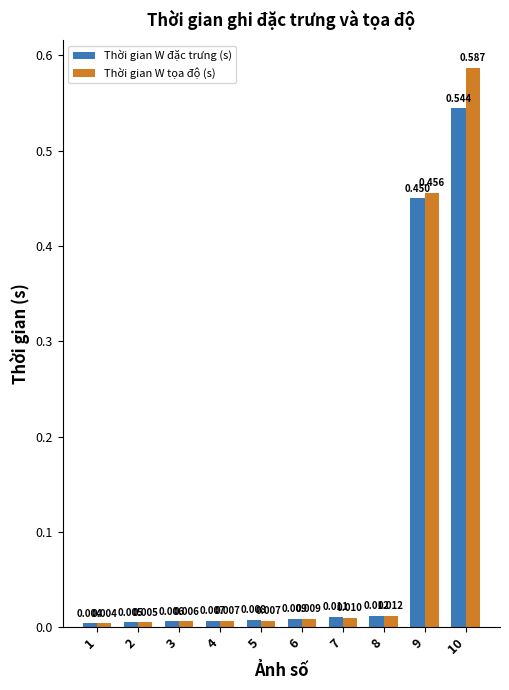

List the series in order of their overall mean, highest first.

Thời gian W tọa độ (s), Thời gian W đặc trưng (s)